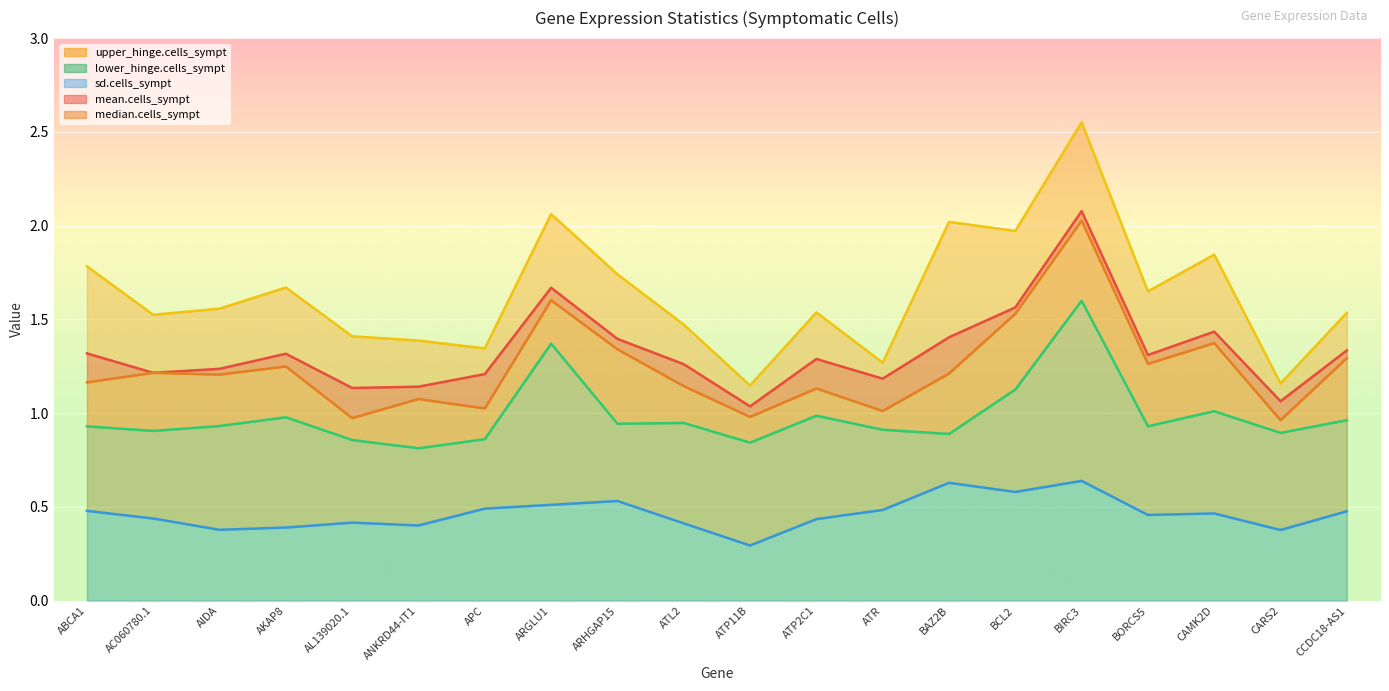

What is the difference between the second highest and minimum values in the median.cells_sympt series?

0.6